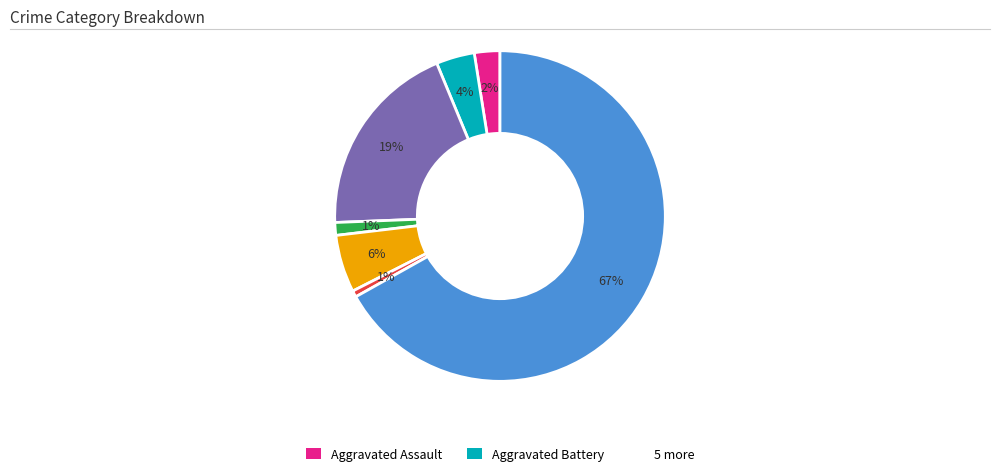

Does any single category account for the majority?

Yes